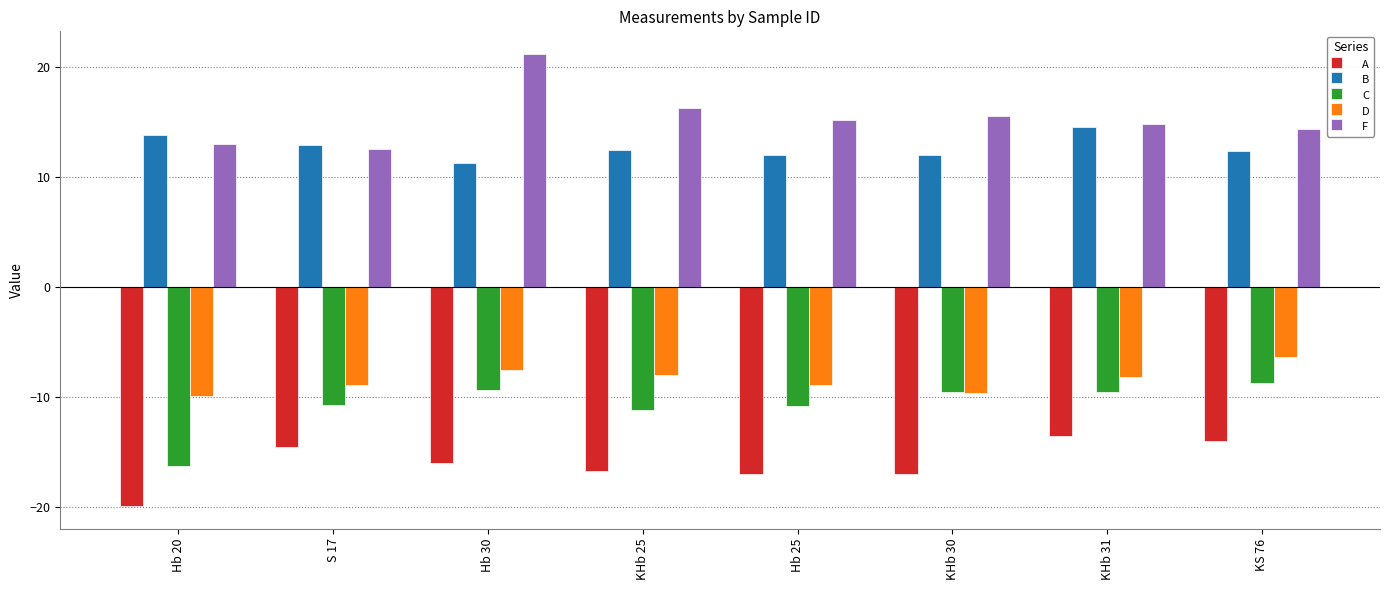

What position from the right is S 17?

7